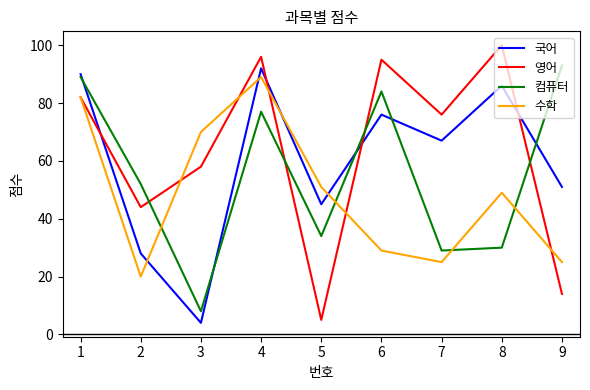

Which series has the largest range (max minus min)?

영어